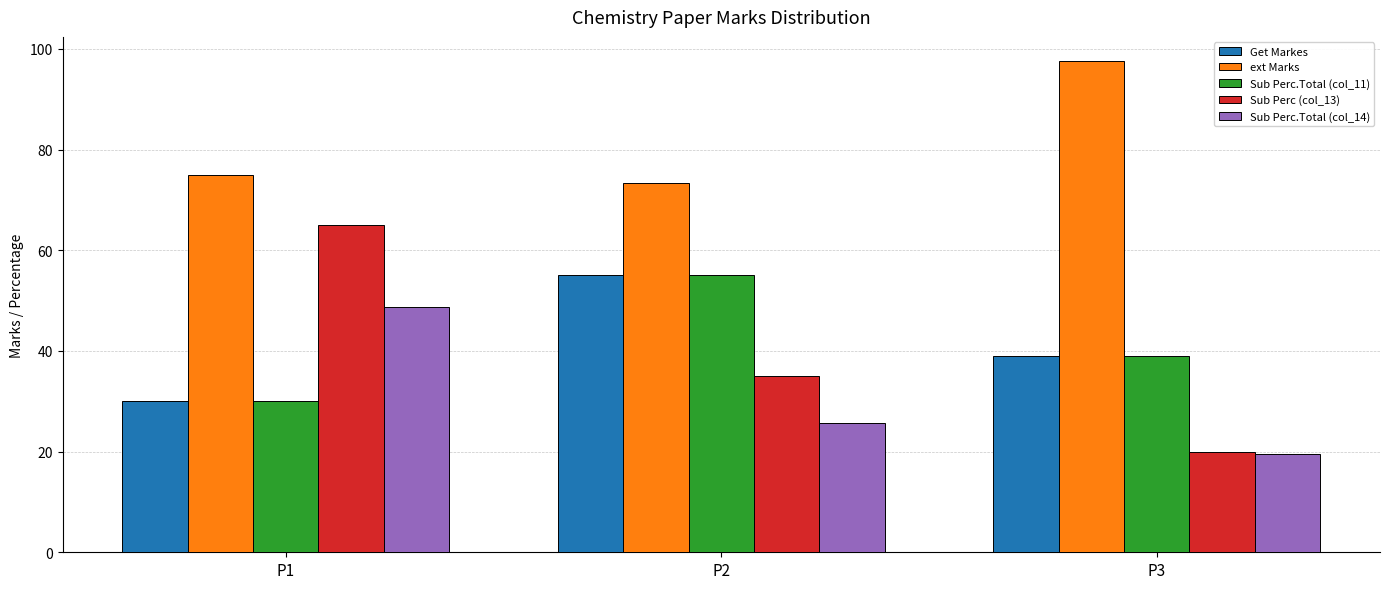

Rank the categories by ext Marks value from lowest to highest.

P2, P1, P3